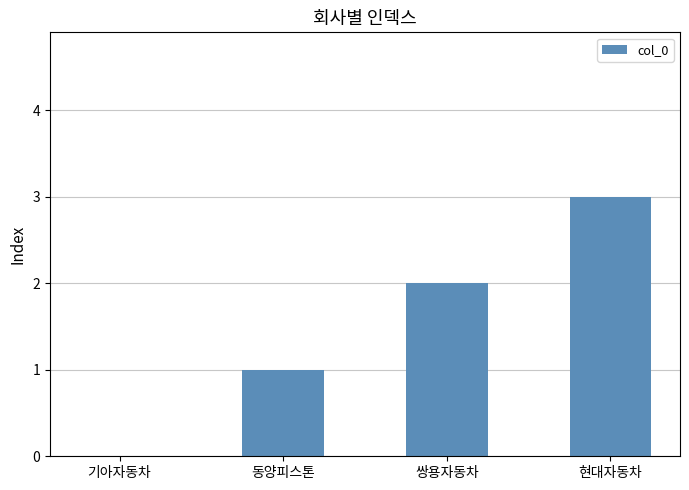

The chart shows a value of 1 at 동양피스톤. True or false?

True